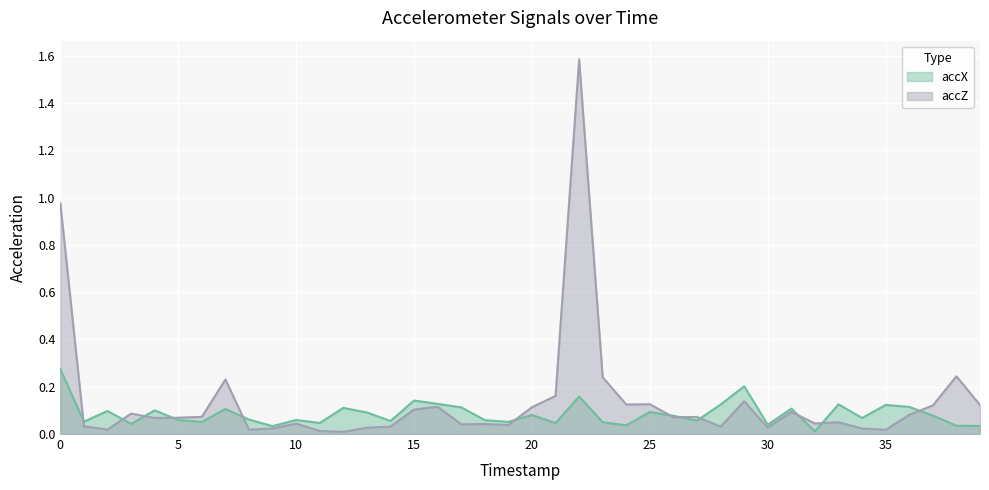

What is the sum of the accZ values at 10 and 13?

0.1